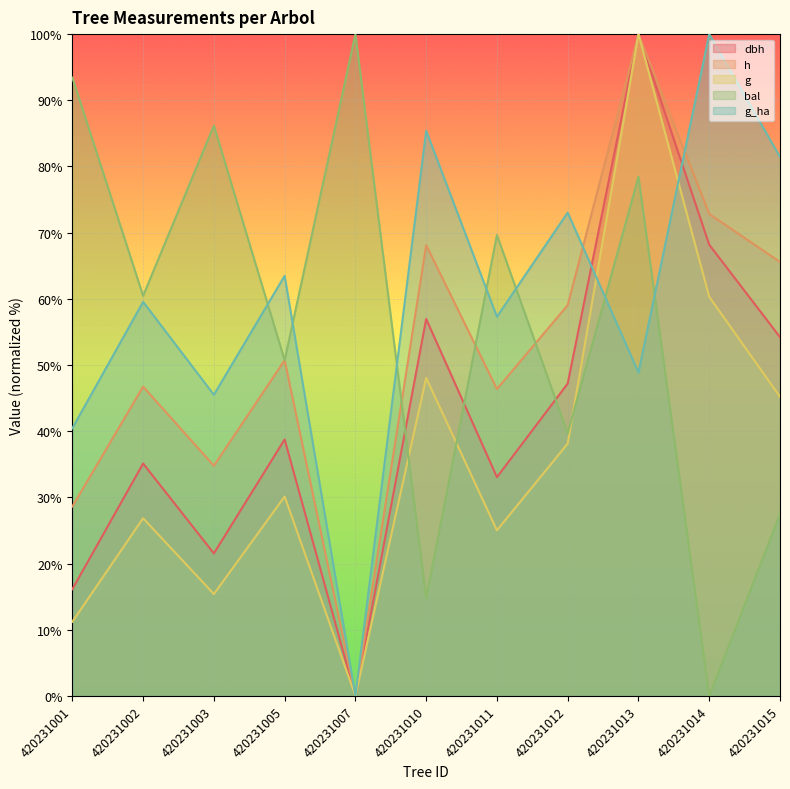

True or false: g and h intersect in this chart.

False